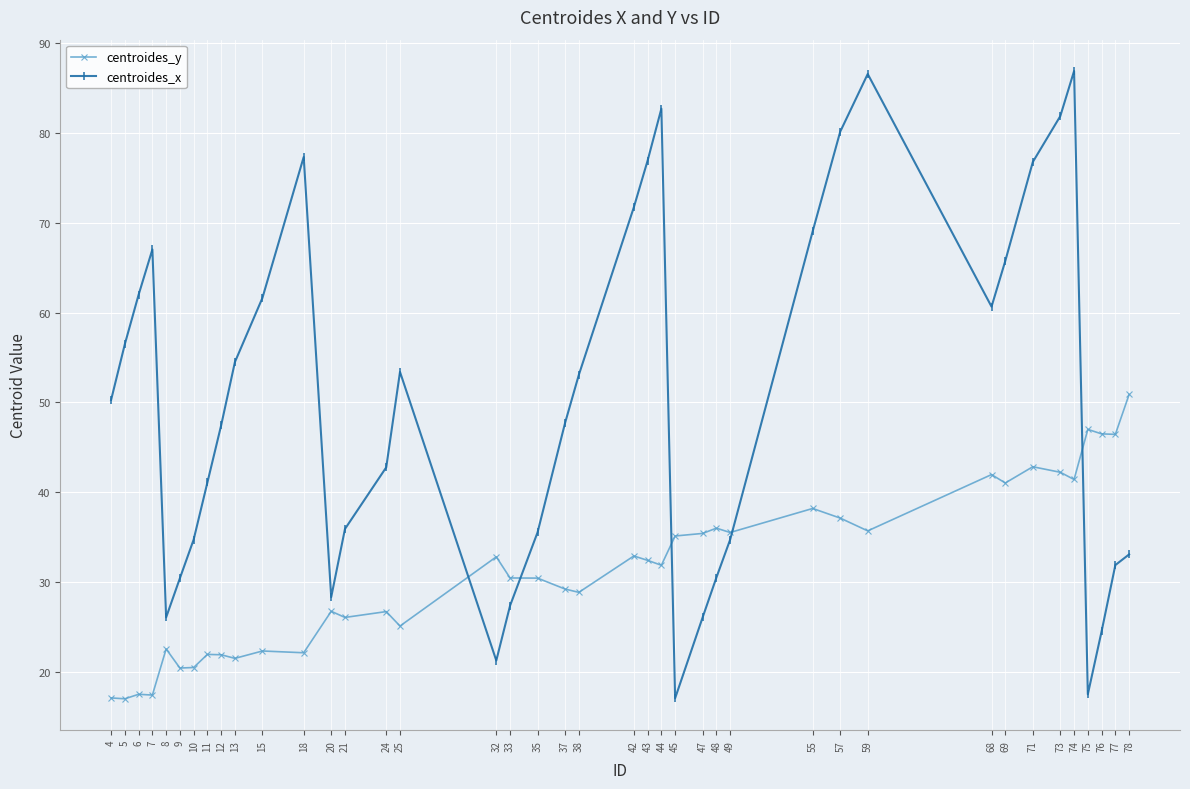

Is the value of centroides_x at 69 greater than the value of centroides_y at 73?

Yes